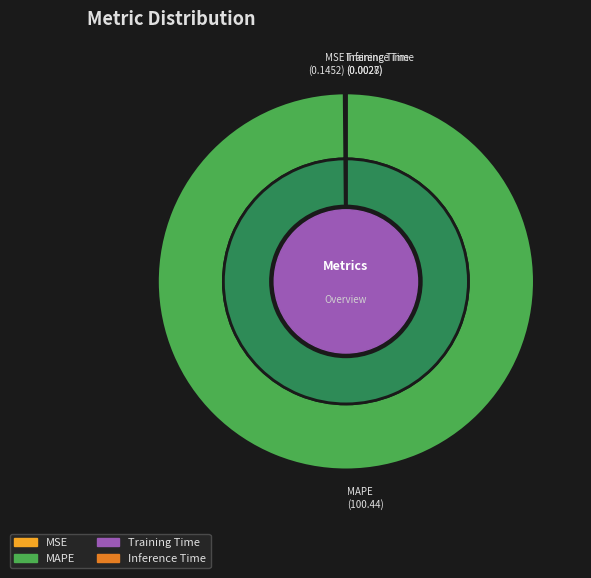

Rank the categories by value from lowest to highest.

Inference Time, Training Time, MSE, MAPE